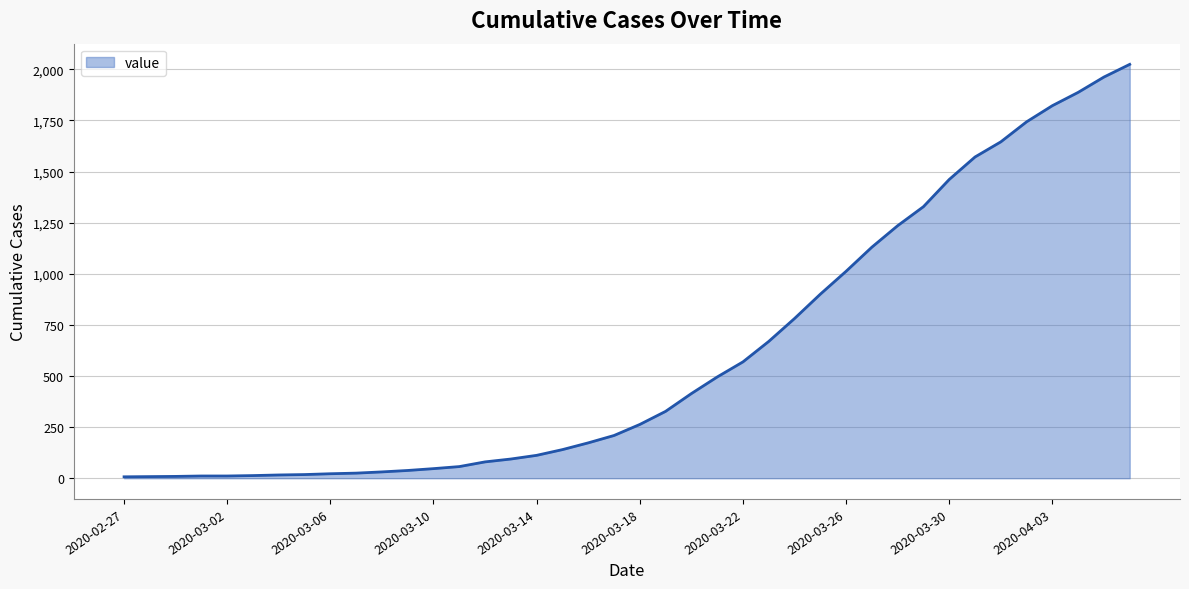

What is the maximum value shown in the chart?

2024